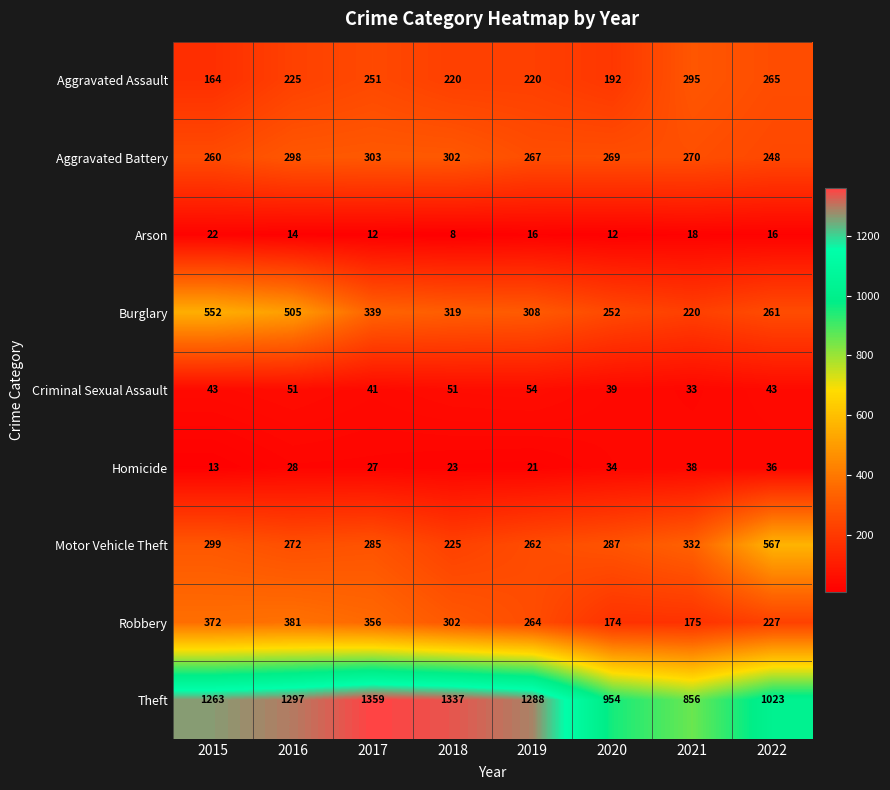

What is the total value across all series at 2022?

2686